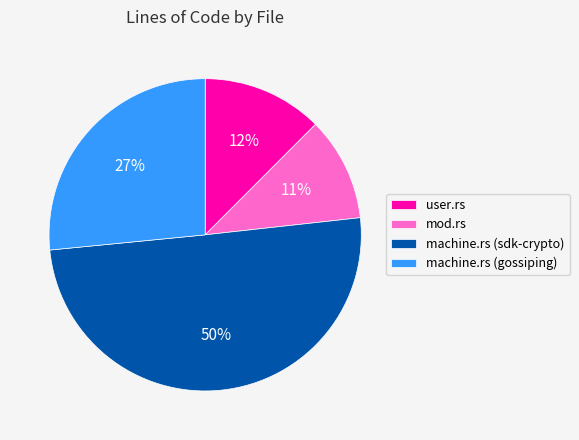

Combined, do machine.rs (sdk-crypto) and user.rs account for over 50%?

Yes